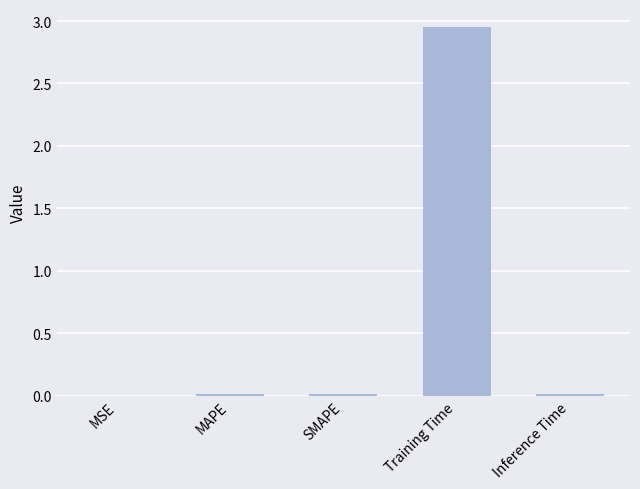

At which category does the chart reach its peak across all series?

Training Time